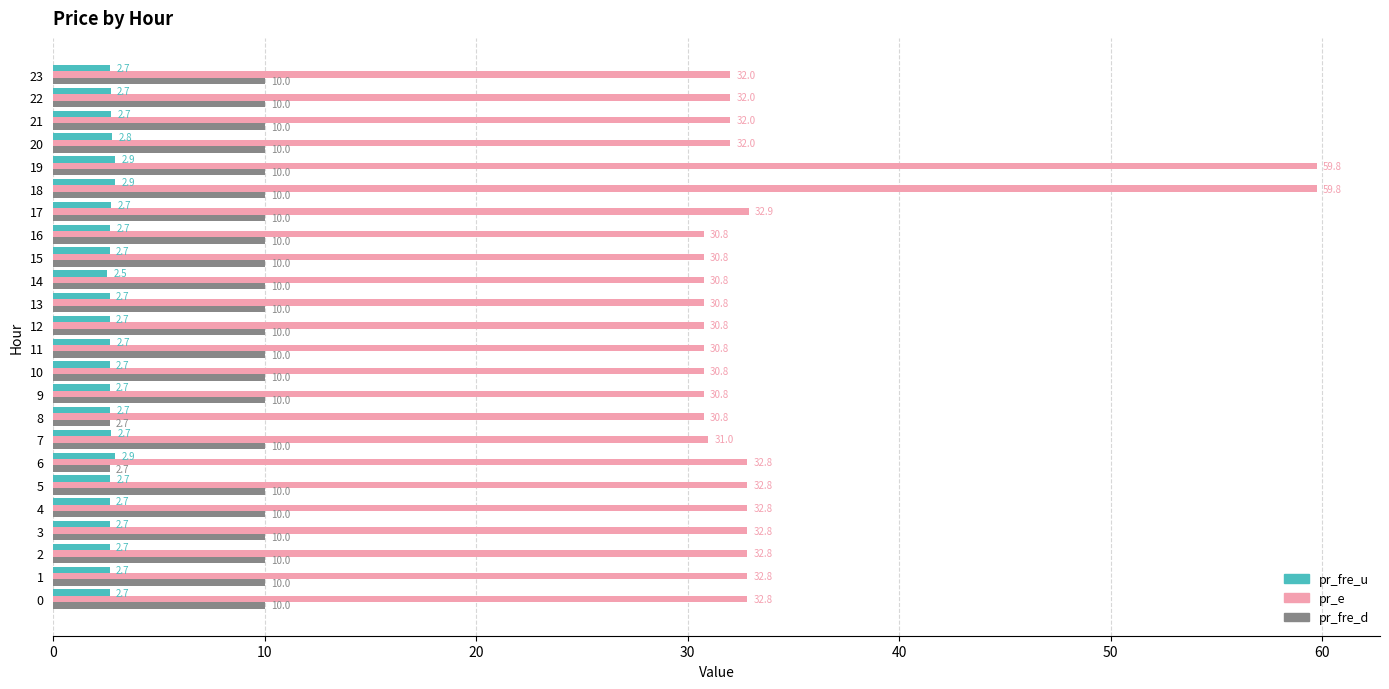

What is the minimum value for pr_fre_d?

2.7